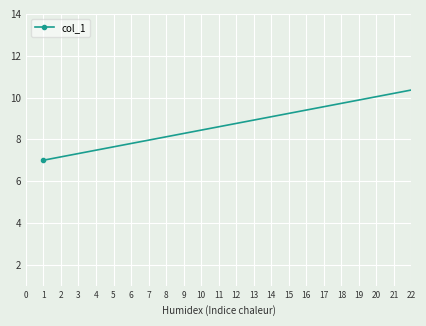

What is the maximum value shown in the chart?

13.0